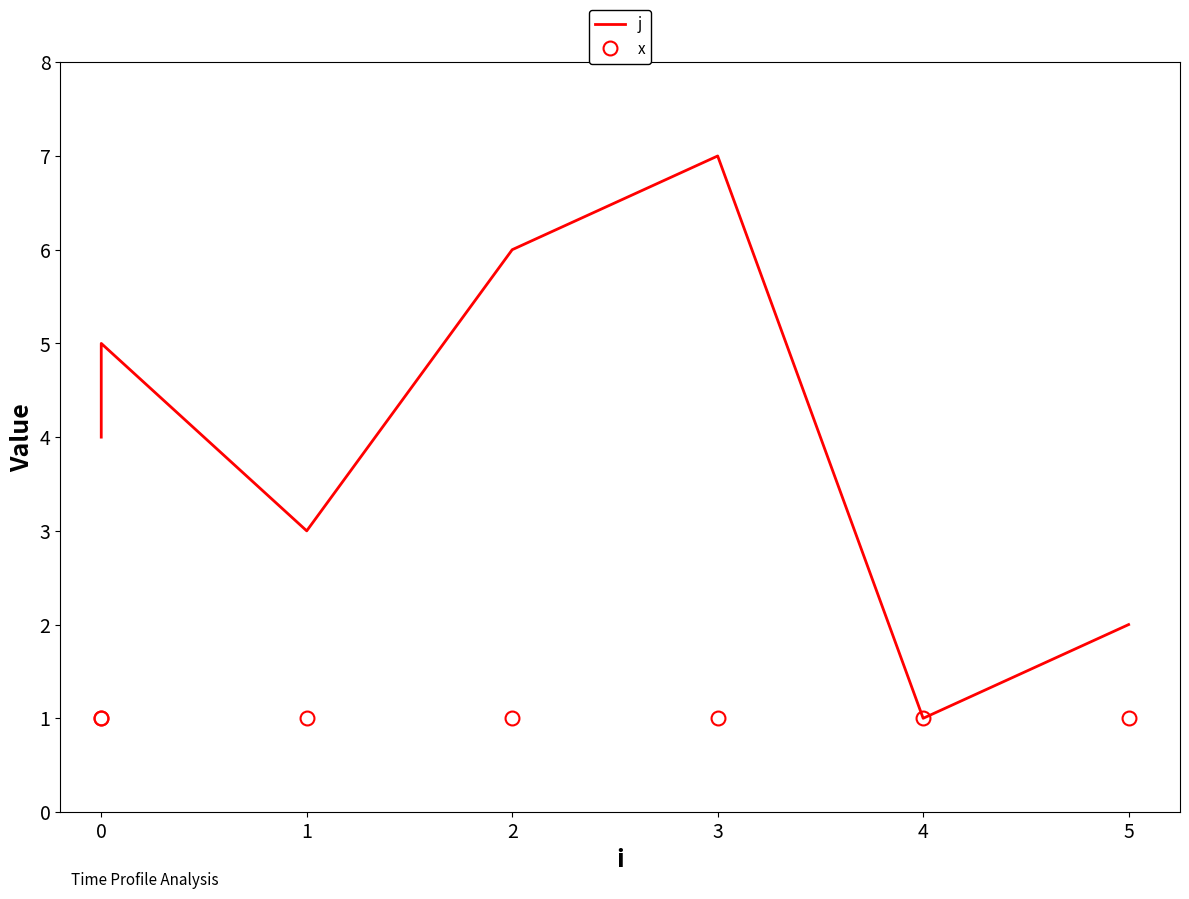

Rank the series by their average value, from highest to lowest.

j, x